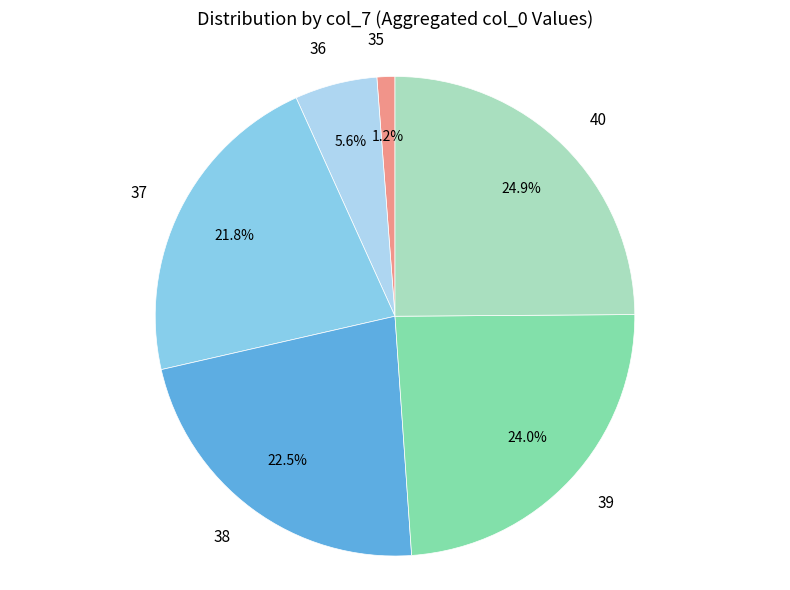

To the nearest percent, what is the difference between the largest and smallest slice percentages?

24%